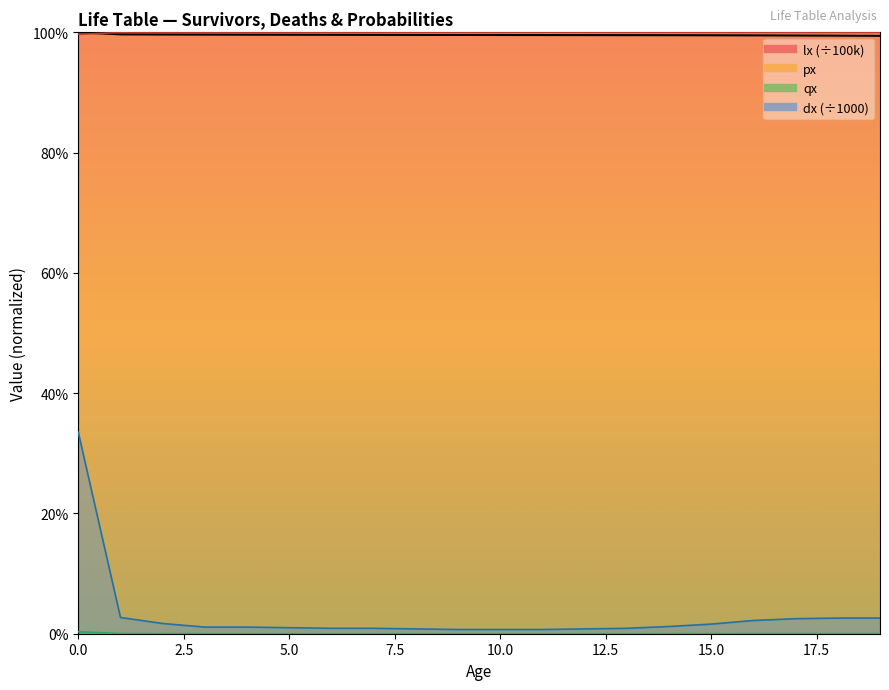

True or false: dx has more than 1 interior local peaks.

False